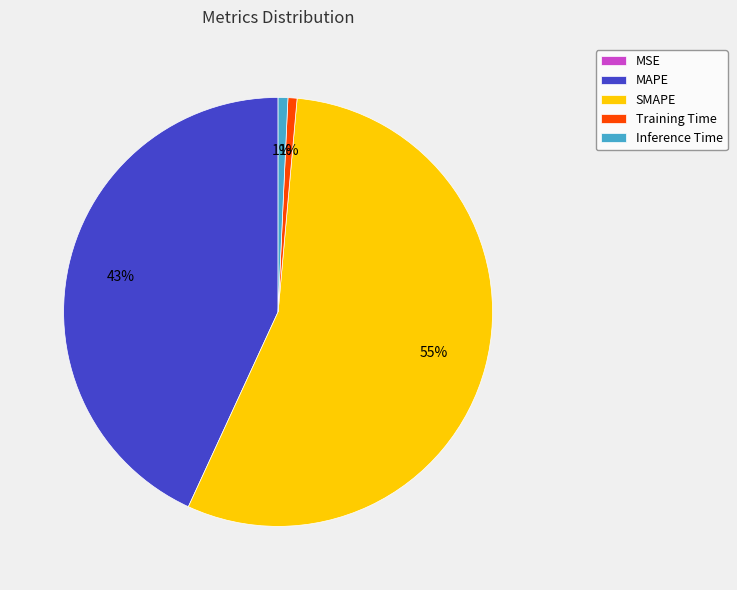

To the nearest percent, what is the average slice percentage?

20%